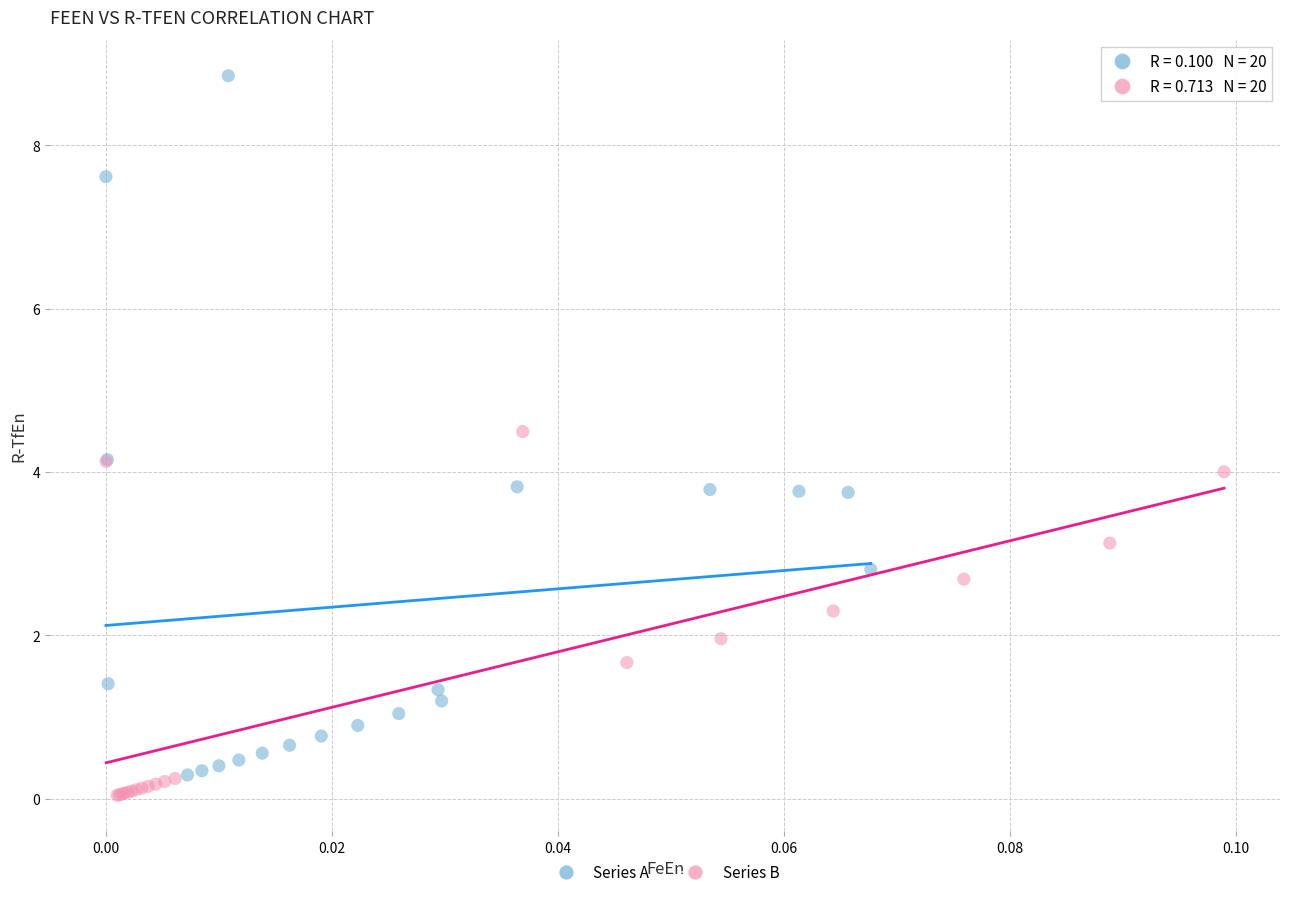

Which series reaches the minimum Y coordinate?

Series B